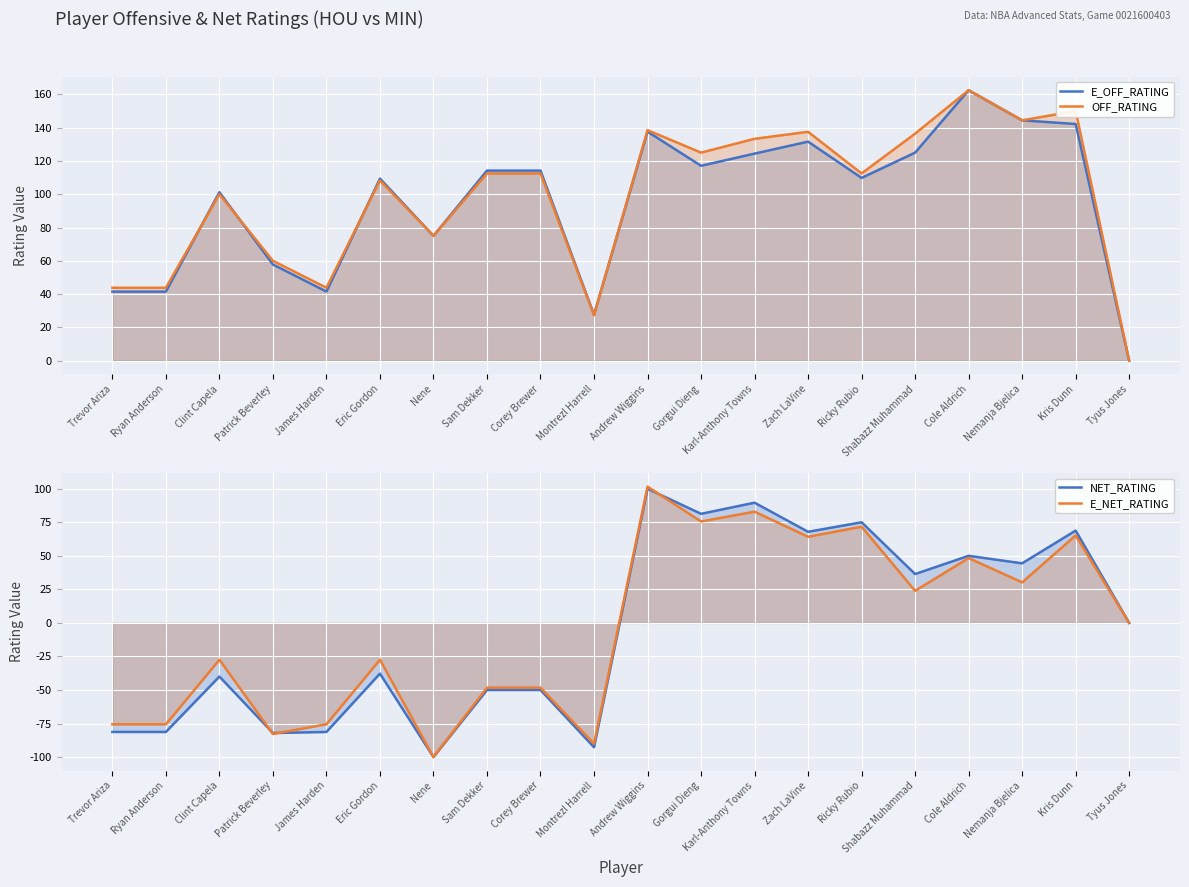

The value of NET_RATING at Trevor Ariza is -81.3. True or false?

True